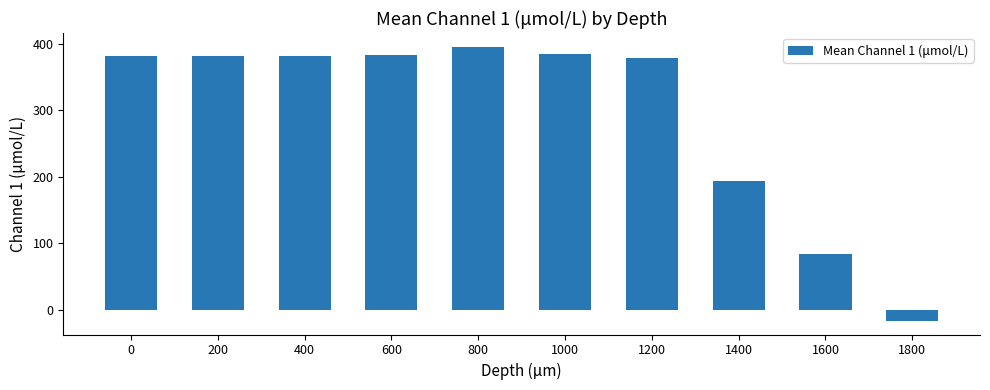

Are the bars grouped side by side (vs. stacked)?

No